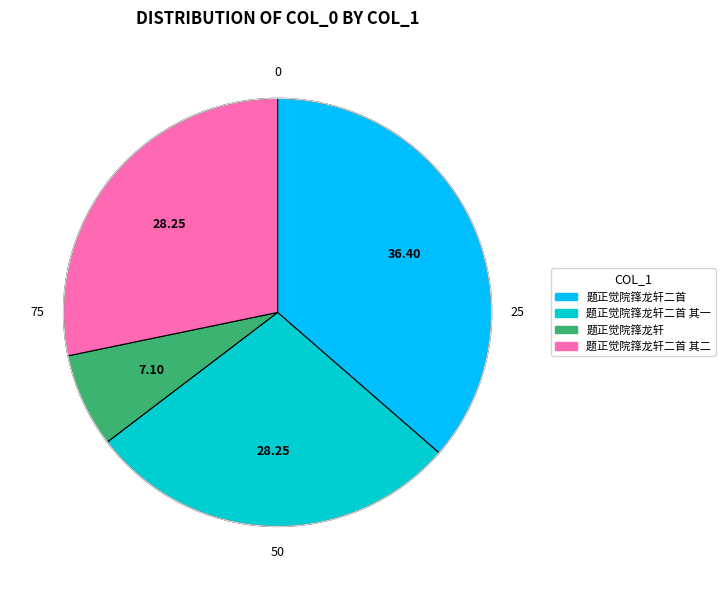

Does any single category account for the majority?

No